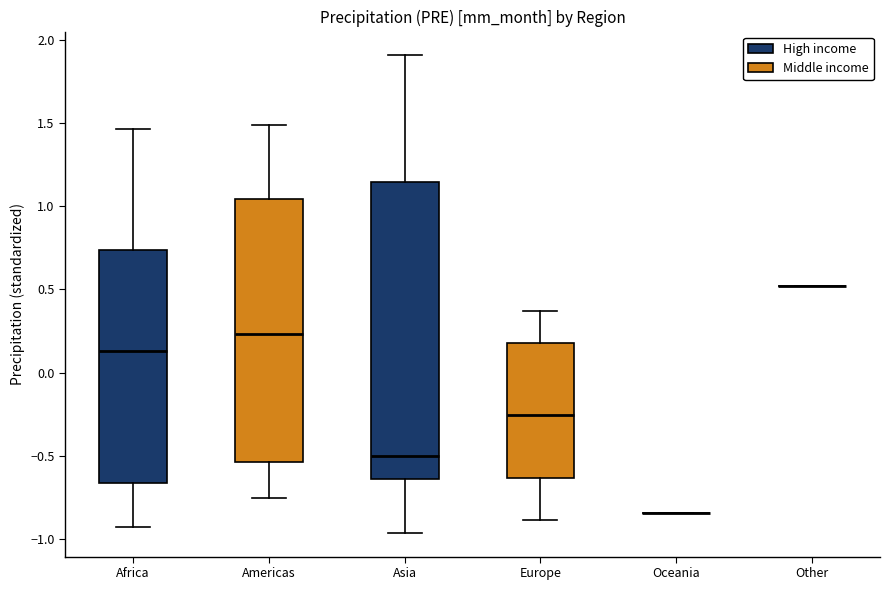

Where does the lower whisker of the box for Asia end on the y-axis? The values are not printed on the chart, so give them approximately, as read against the axis.

-0.95